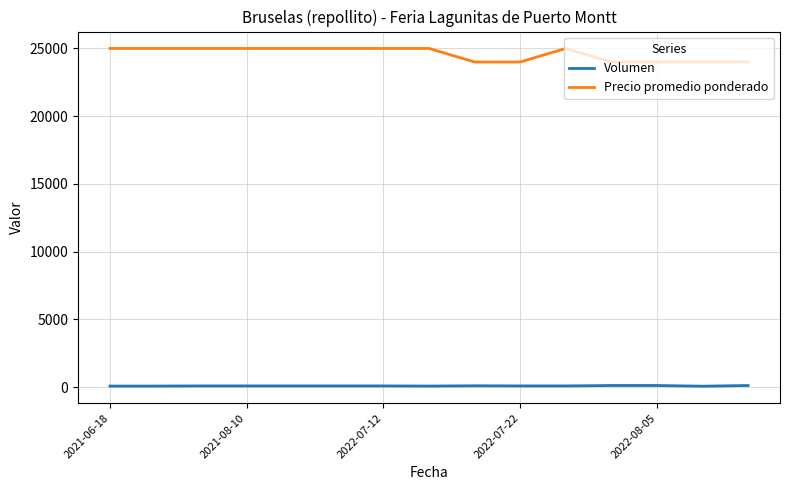

True or false: Volumen and Precio promedio ponderado cross at least once.

False